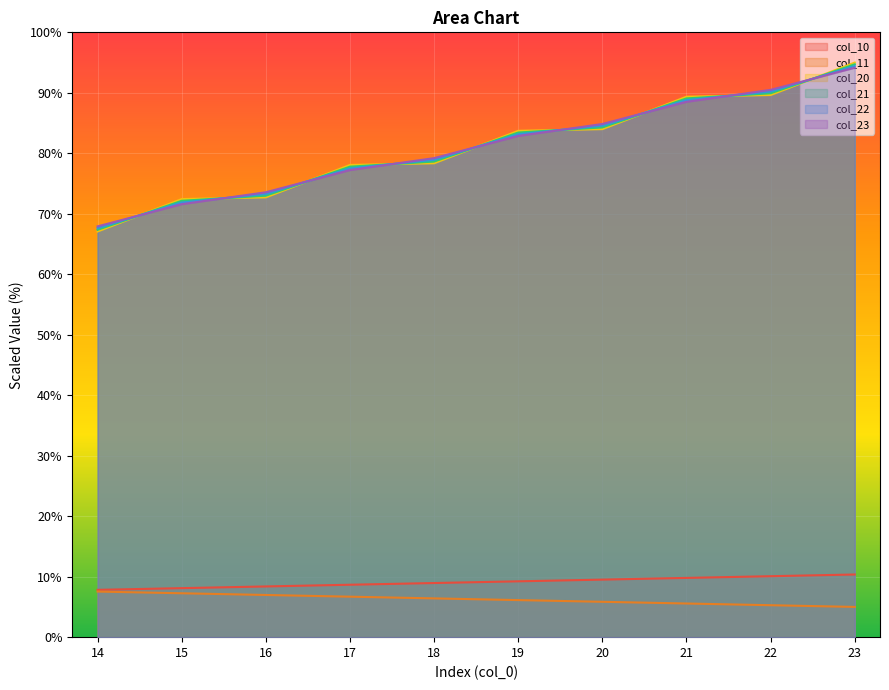

List the series in order of their peak value, highest first.

col_20, col_21, col_22, col_23, col_10, col_11